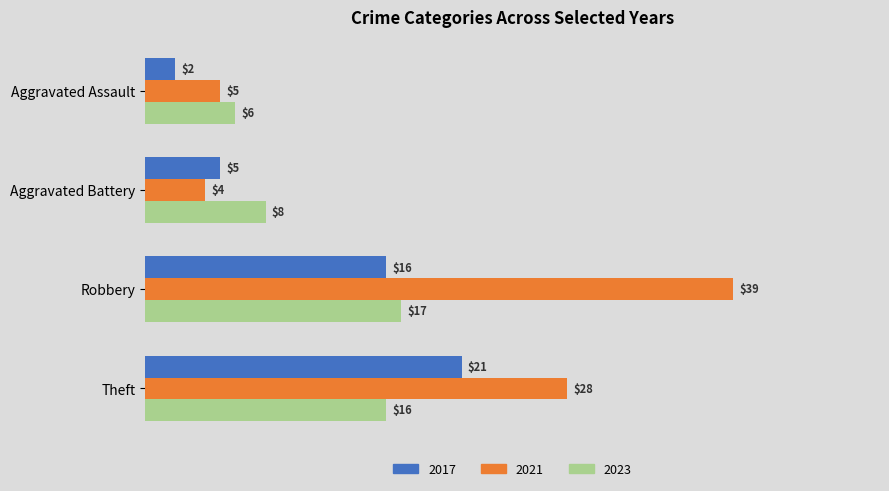

Is it true that 2017 equals 8 at Aggravated Battery?

False